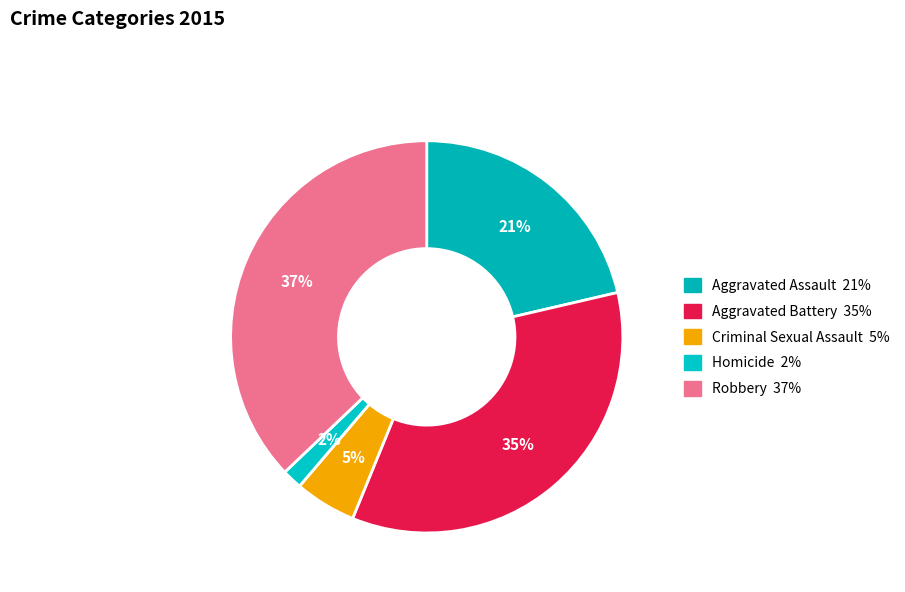

To the nearest percent, what percentage of the pie is Criminal Sexual Assault?

5%